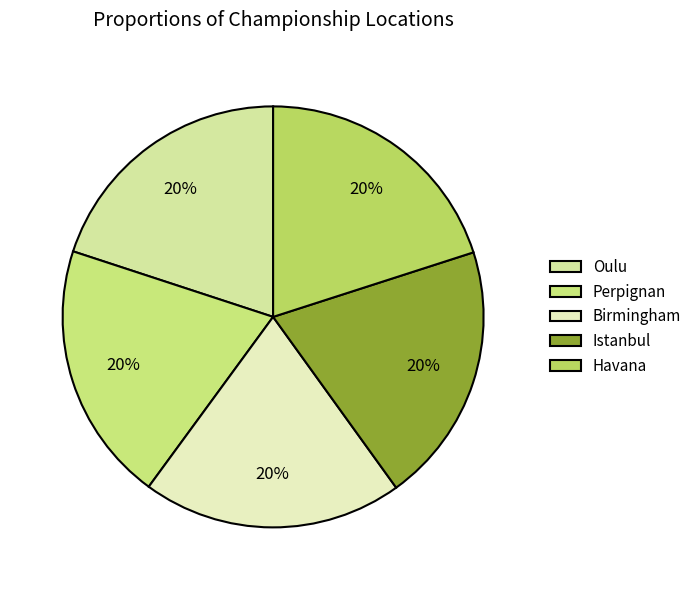

To the nearest percent, what percentage of the pie is Birmingham?

20%